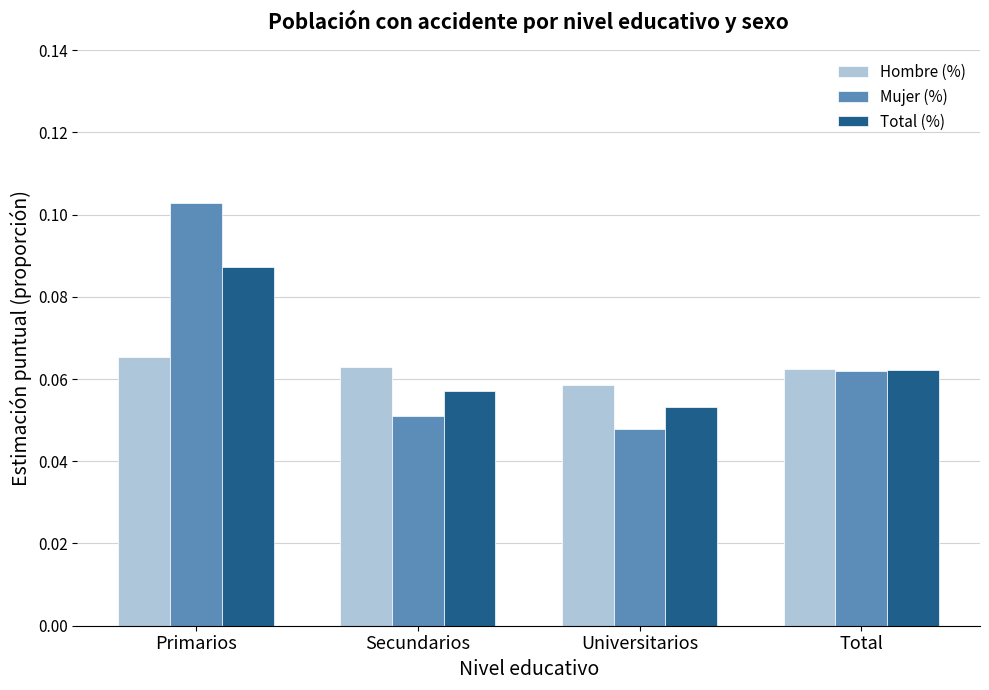

Rank the series by their maximum value, from lowest to highest.

Hombre (%), Total (%), Mujer (%)